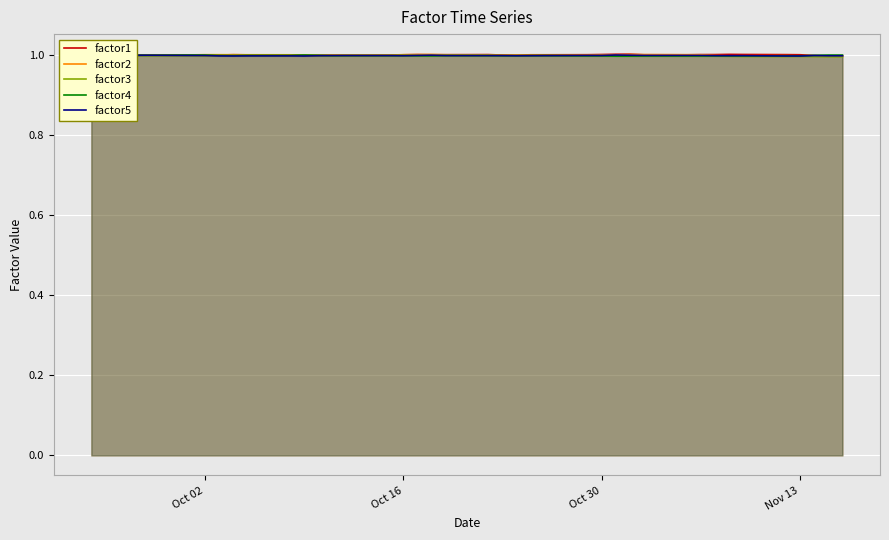

Is it true that factor2 equals 1.0 at Oct 30?

True